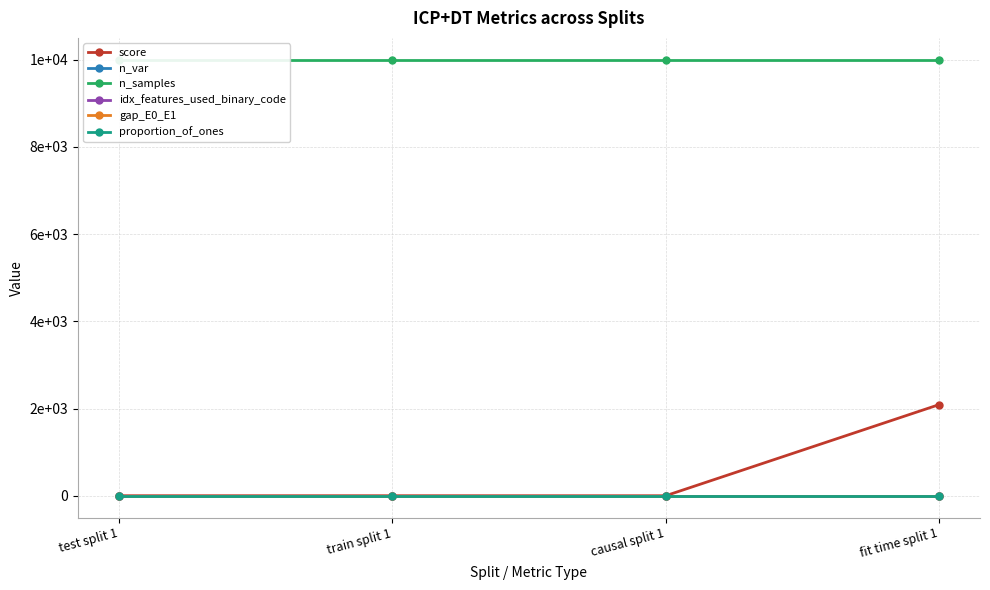

Reading right to left, extract all data points from this chart.

score: 2089.0	0.0	0.5	0.5
n_var: 3.0	3.0	3.0	3.0
n_samples: 10000.0	10000.0	10000.0	10000.0
idx_features_used_binary_code: 0.0	0.0	0.0	0.0
gap_E0_E1: 0.2	0.2	0.2	0.2
proportion_of_ones: 0.6	0.6	0.6	0.6